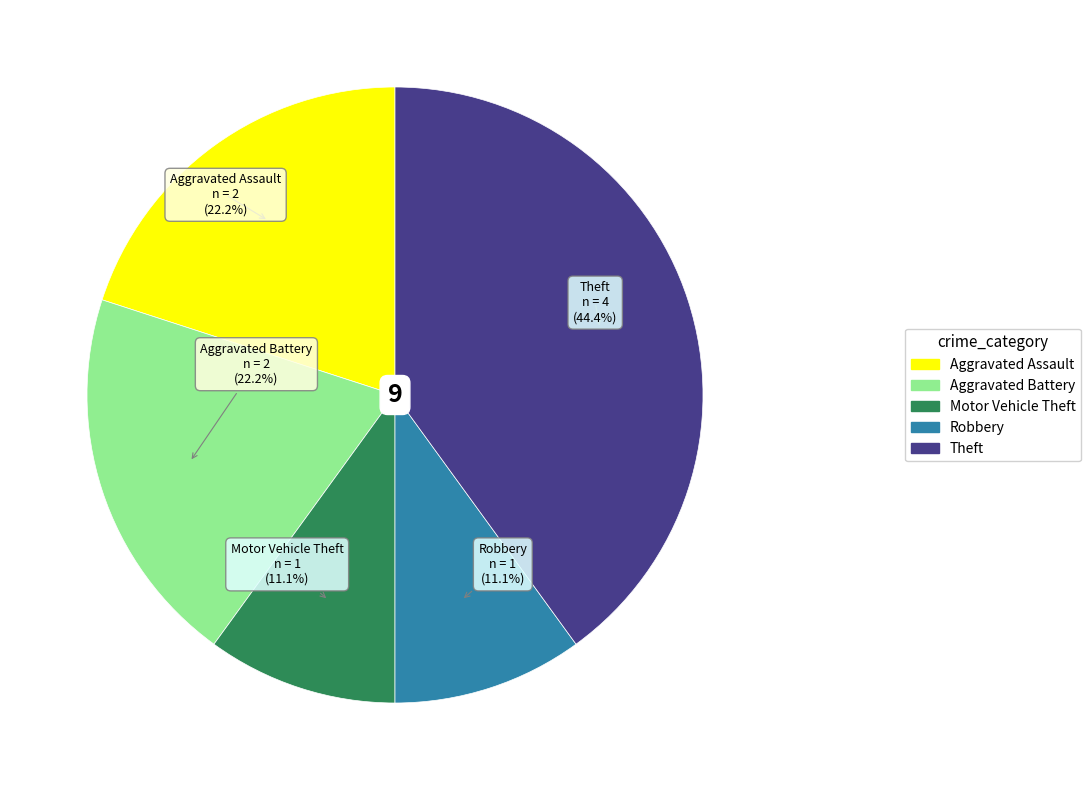

Count the number of slices in the pie.

5